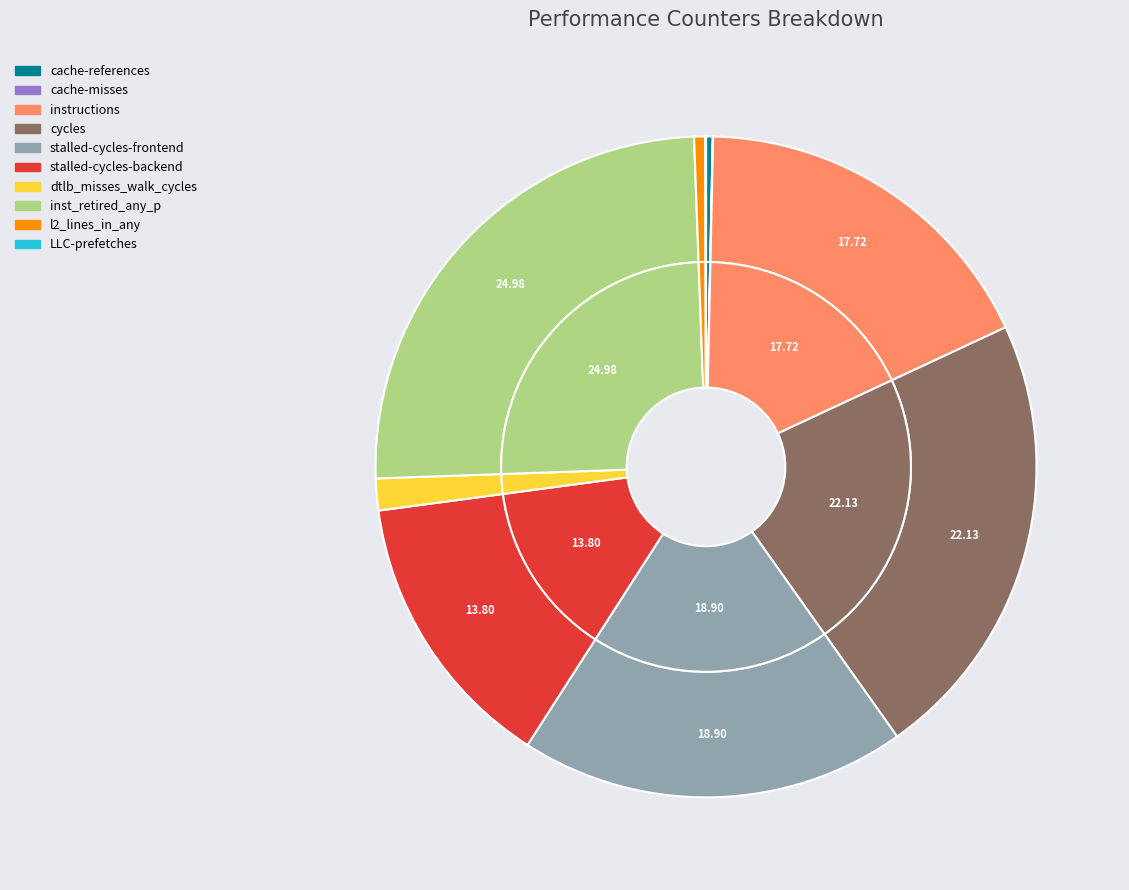

To the nearest percent, what is the difference between the largest and smallest slice percentages?

25%